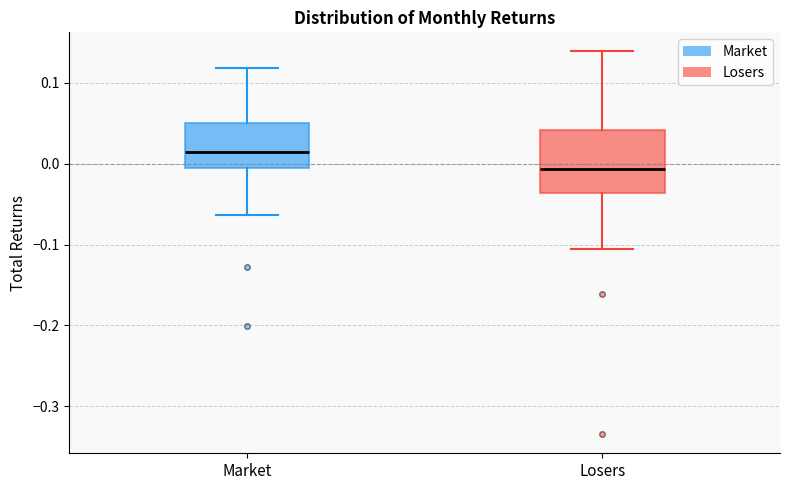

Reading left to right, transcribe this box plot: for each box, give where its median line is, the range the box spans, and where its two whiskers end, as read against the y-axis. The values are not printed on the chart, so give them approximately, as read against the axis.

Market: median 0.02, box -0.01 to 0.05, whiskers -0.06 to 0.12
Losers: median -0.01, box -0.04 to 0.04, whiskers -0.11 to 0.14